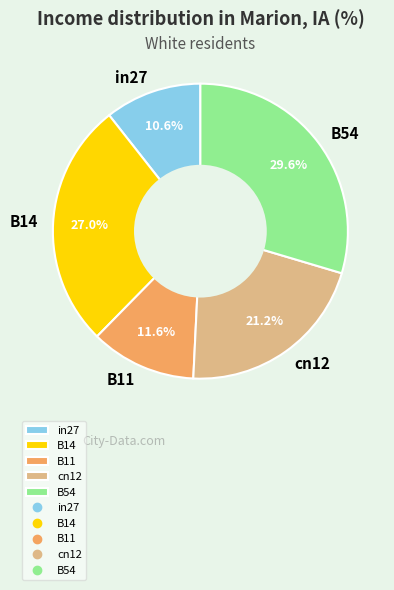

Rank the categories by value from highest to lowest.

B54, B14, cn12, B11, in27